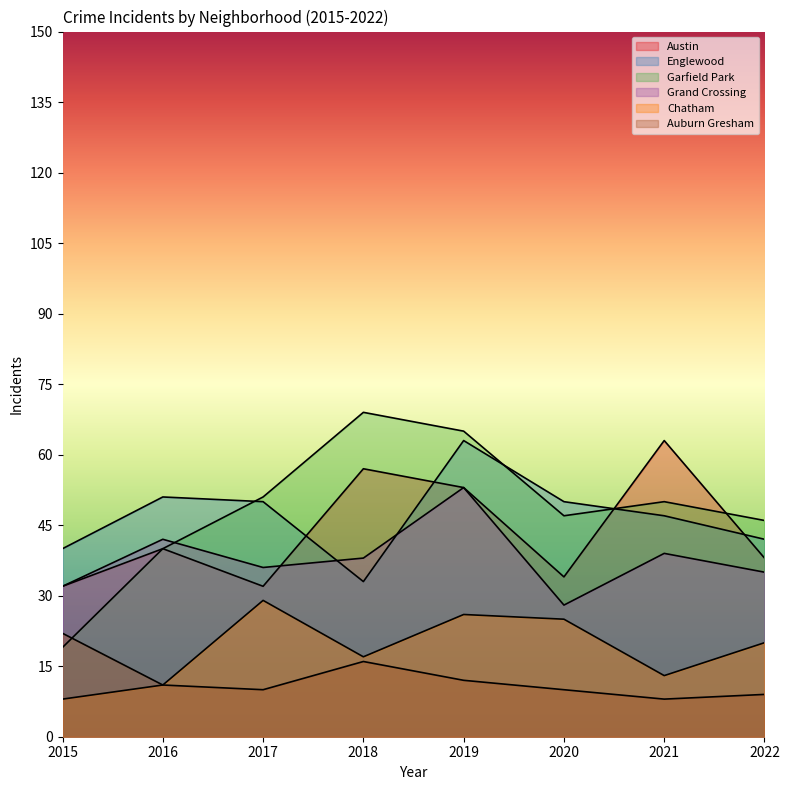

Does the chart display data point markers on the line(s)?

No